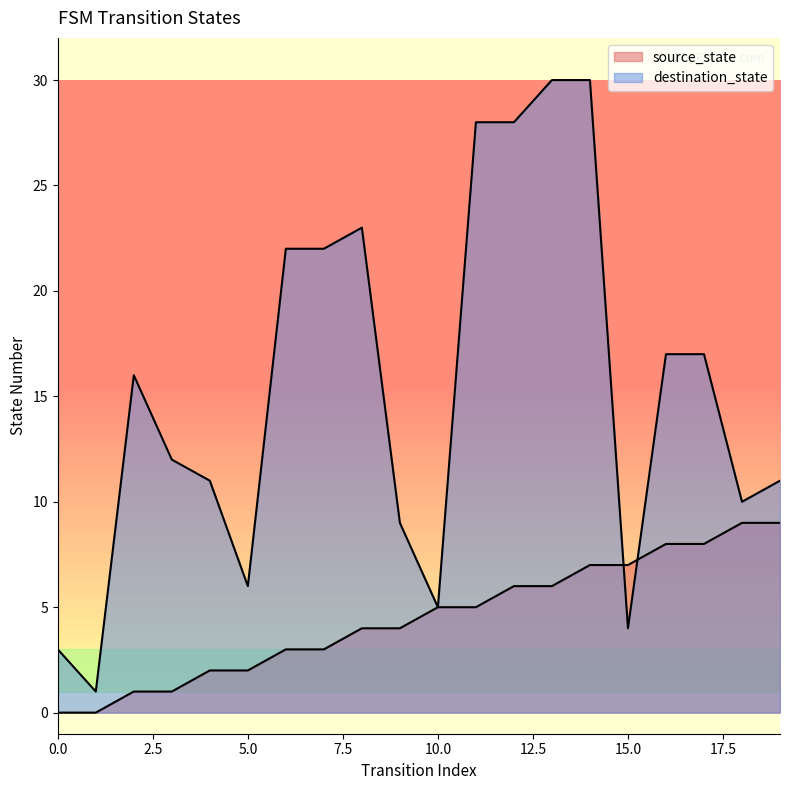

The value of source_state at 5 is 3. True or false?

False